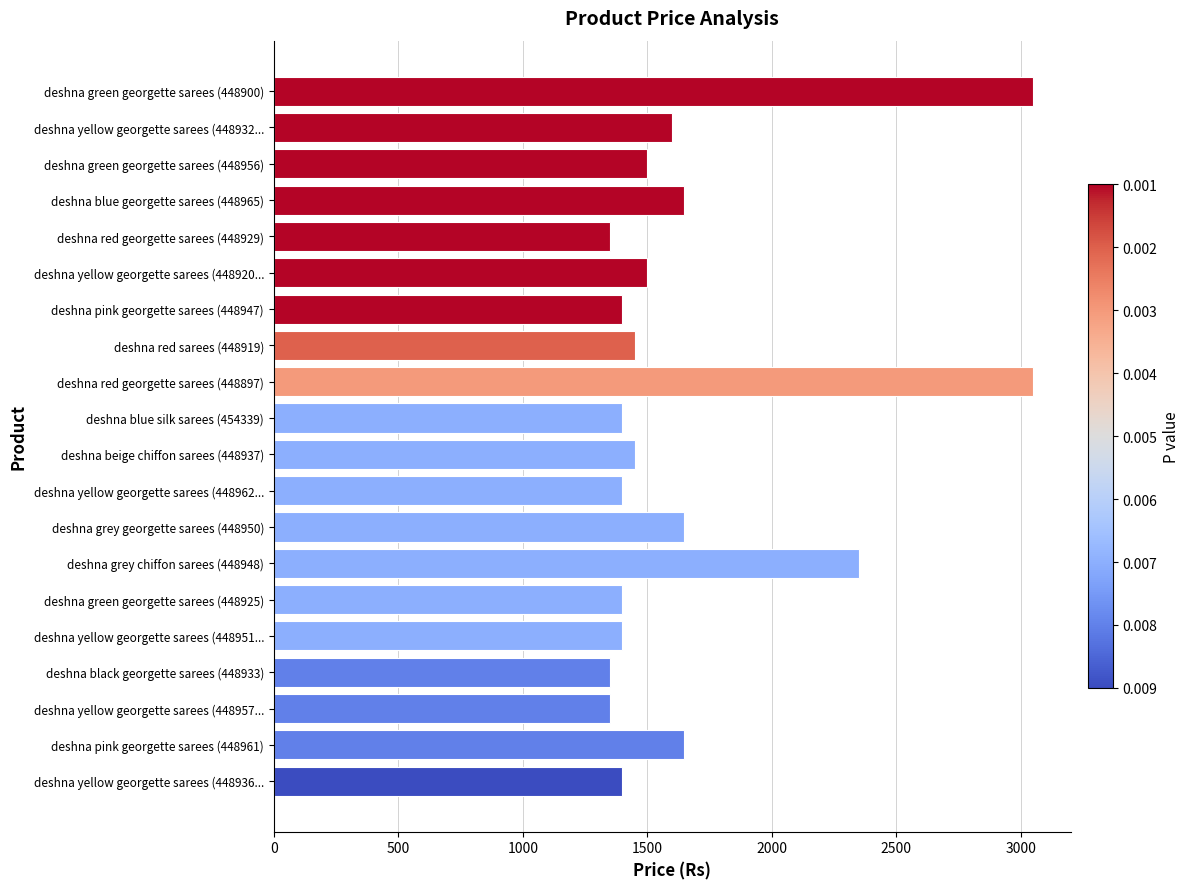

True or false: the data shows 1399 at deshna green georgette sarees (448925).

True